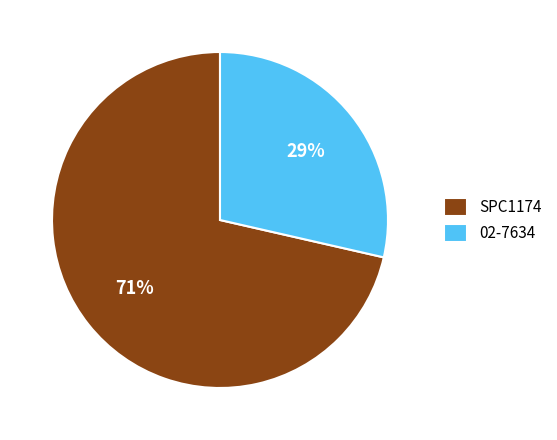

Between 02-7634 and SPC1174, which is larger?

SPC1174